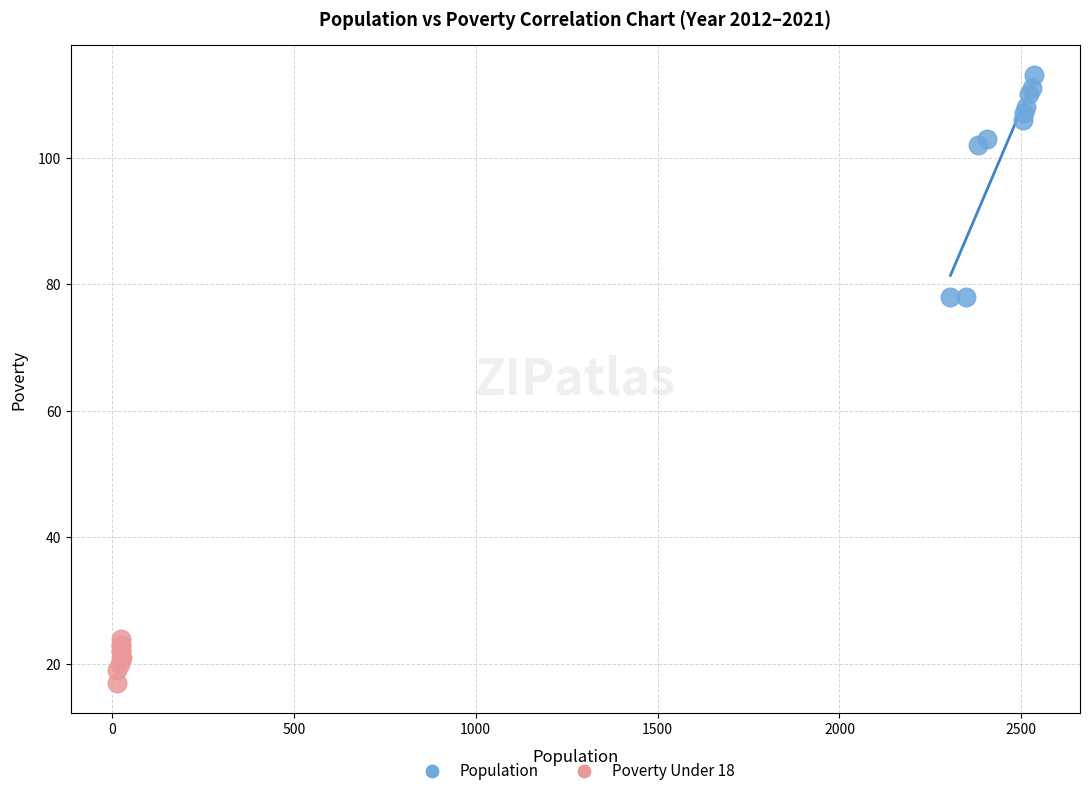

Which series reaches the maximum Y coordinate?

Population